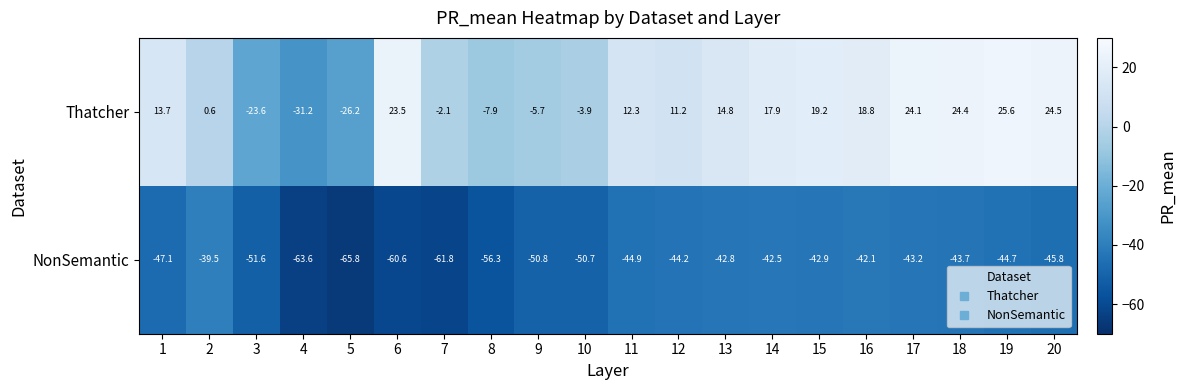

What is the difference between the NonSemantic values at 1 and 9?

3.7